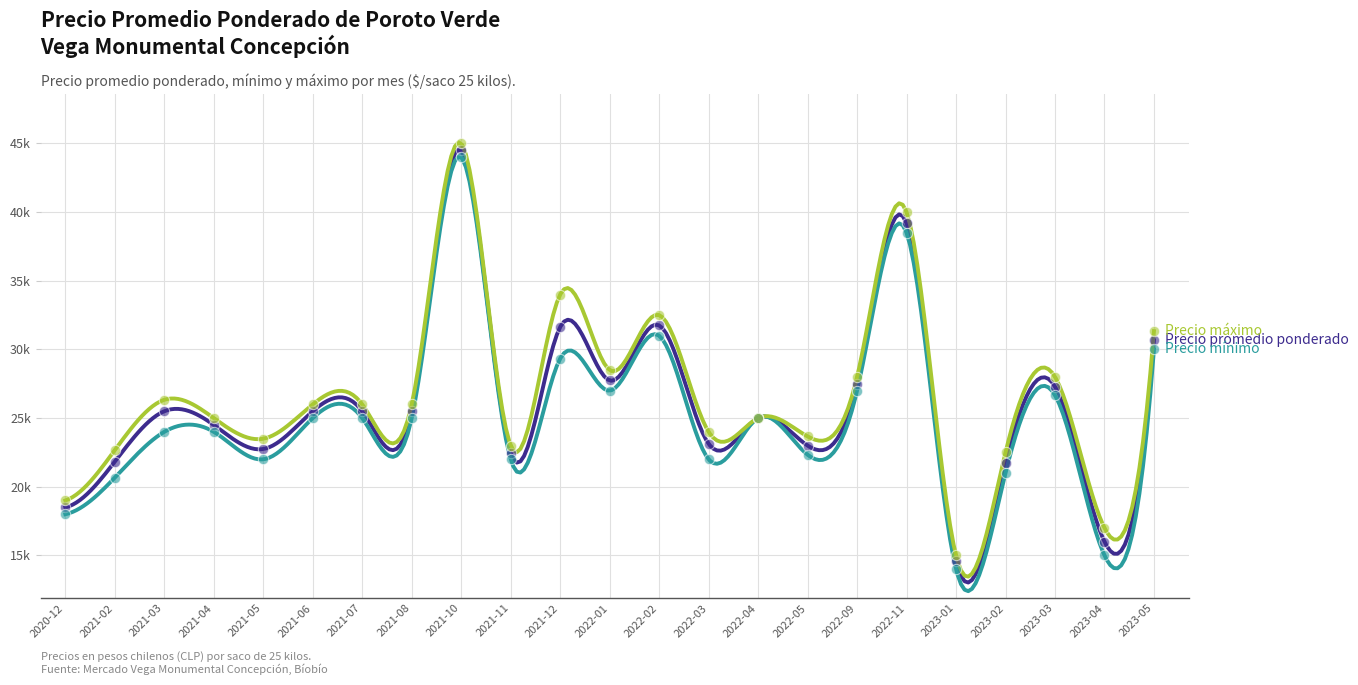

Which series has the widest spread of Y values?

Precio mínimo